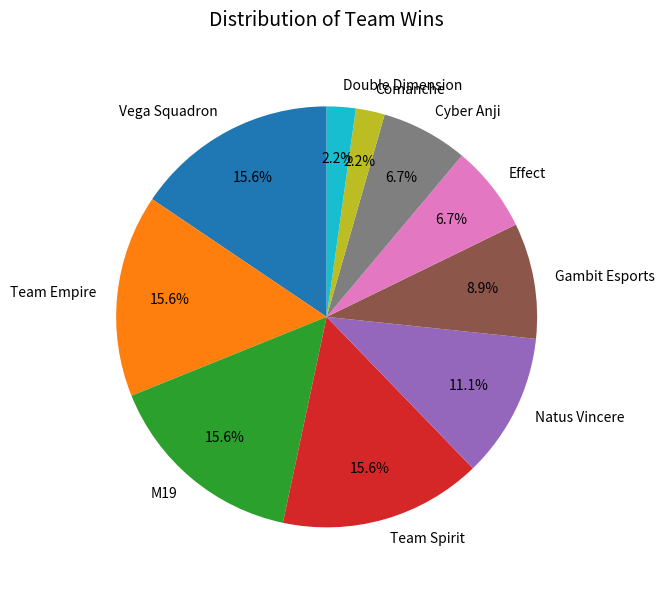

Which has a higher value, Effect or Gambit Esports?

Gambit Esports